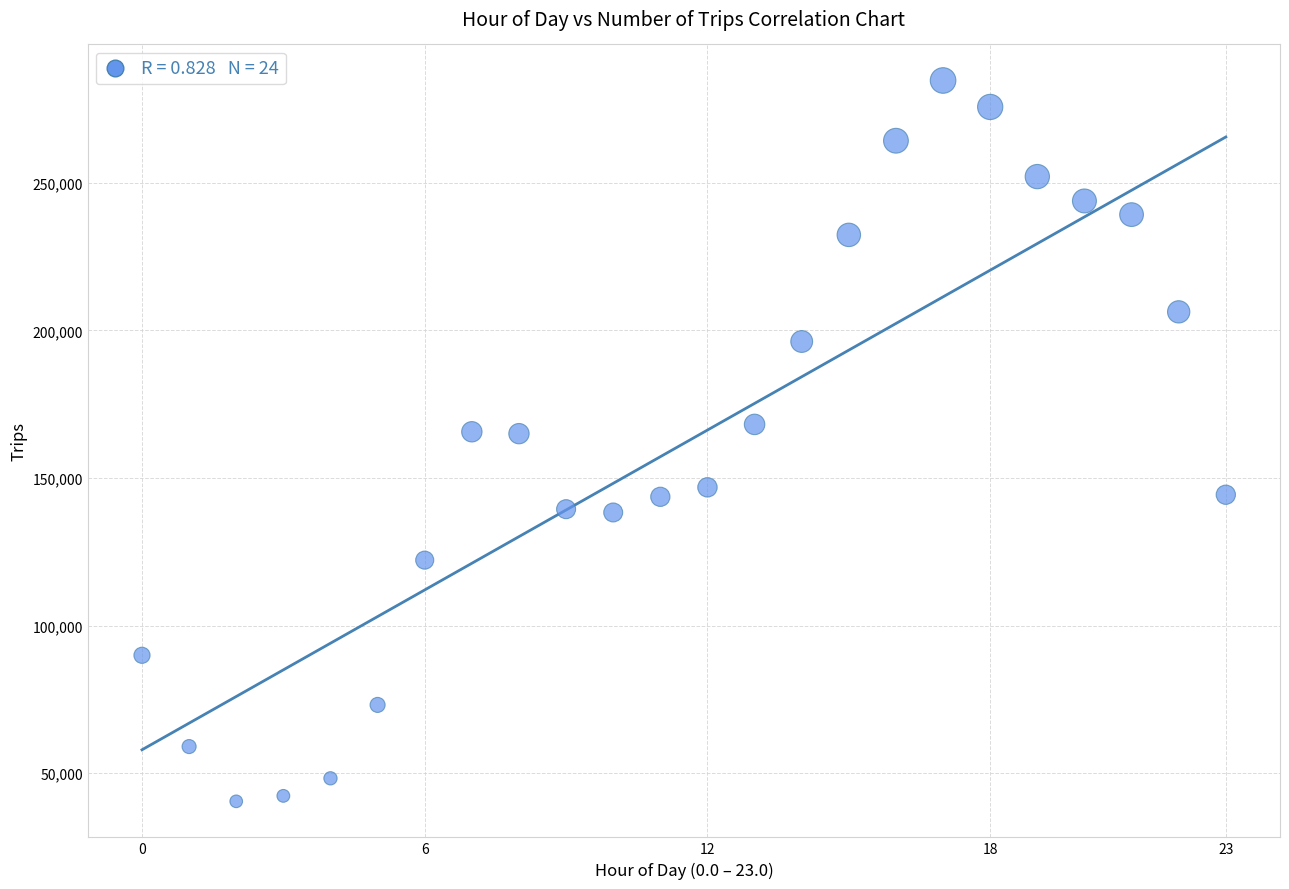

What is the range of Y values (max minus min)?

244189